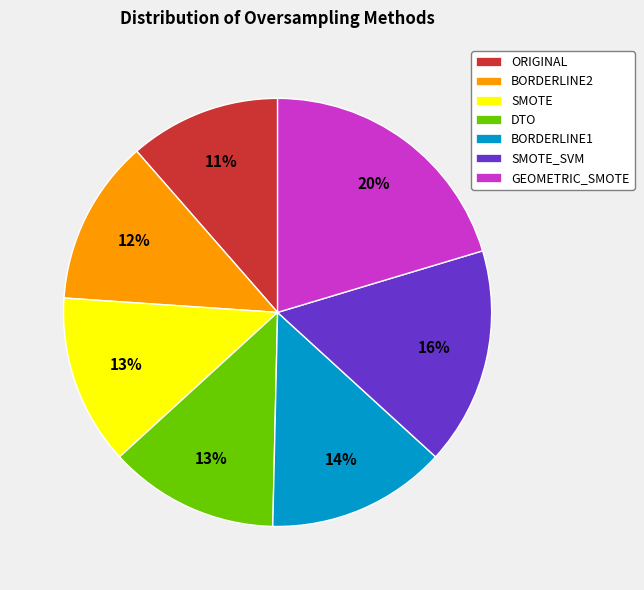

Is the sum of ORIGINAL and SMOTE_SVM greater than half?

No